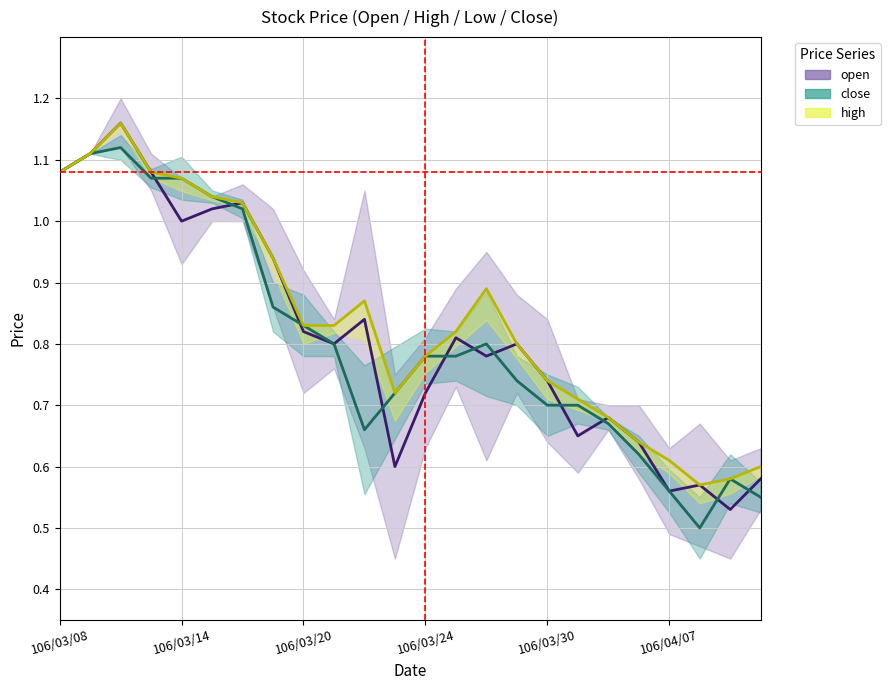

What is the difference between the low values at 106/03/30 and 106/04/11?

0.1